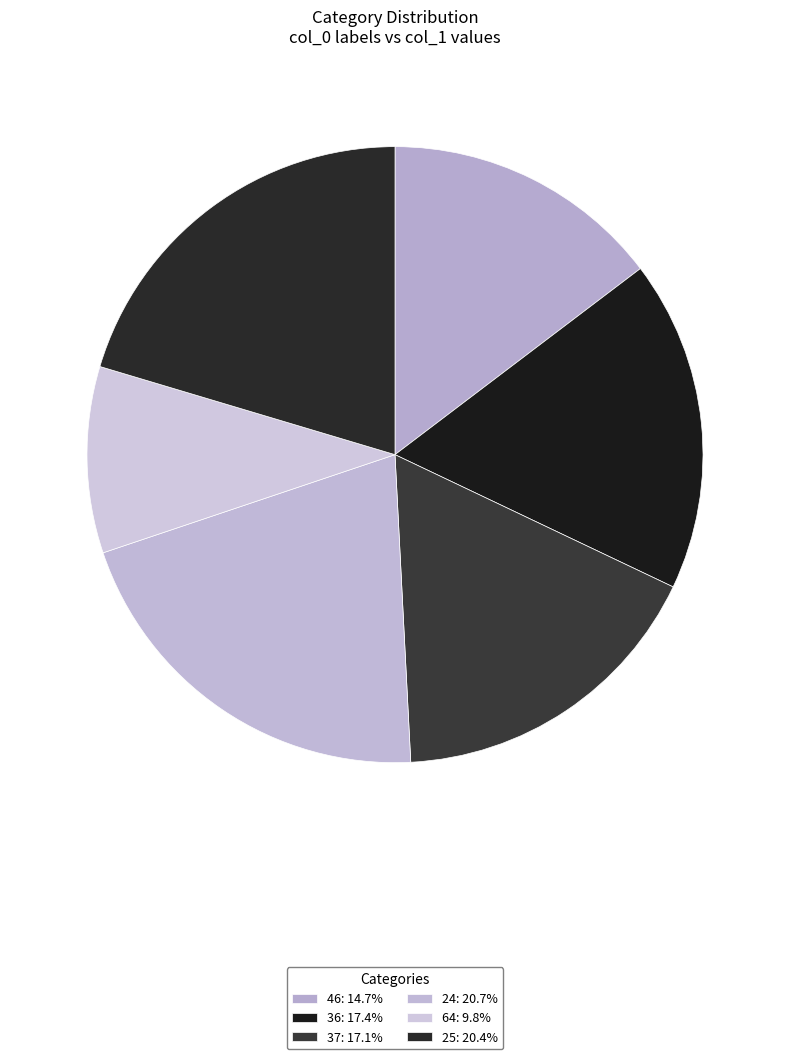

What is the ratio of the value at 36 to the value at 46?

1.2